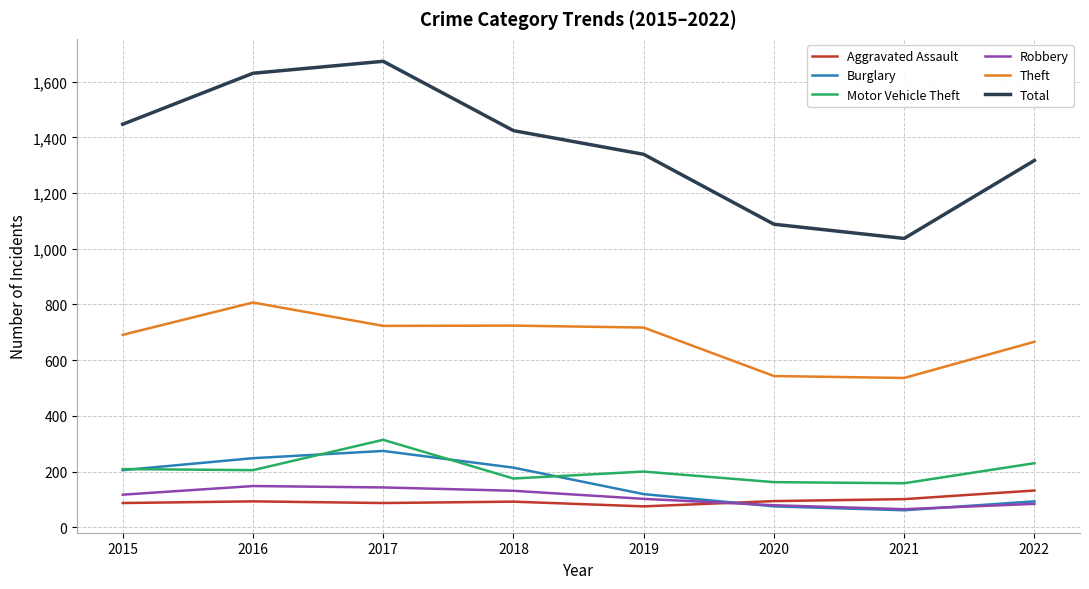

At how many categories does at least one series exceed 1099?

6